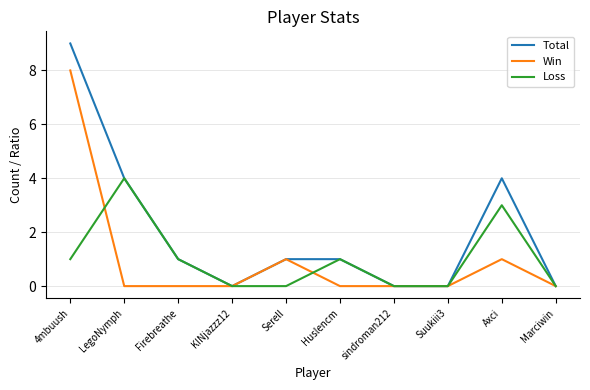

The Total series shows 1 at Serell. True or false?

True